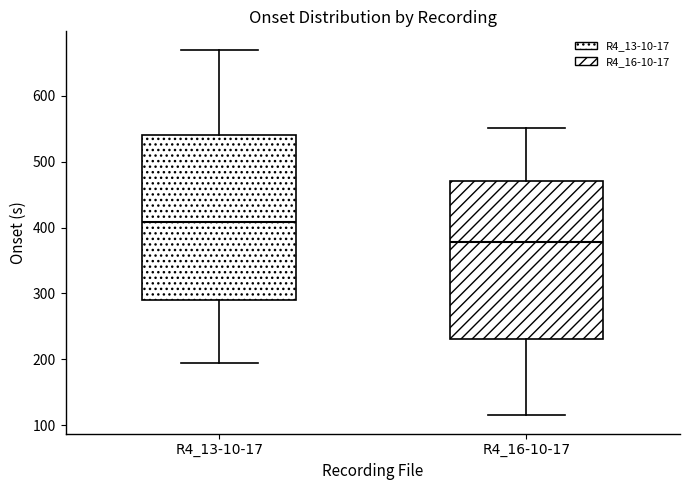

Reading left to right, transcribe this box plot: for each box, give where its median line is, the range the box spans, and where its two whiskers end, as read against the y-axis. The values are not printed on the chart, so give them approximately, as read against the axis.

R4_13-10-17: median 410, box 290 to 540, whiskers 190 to 670
R4_16-10-17: median 380, box 230 to 470, whiskers 110 to 550